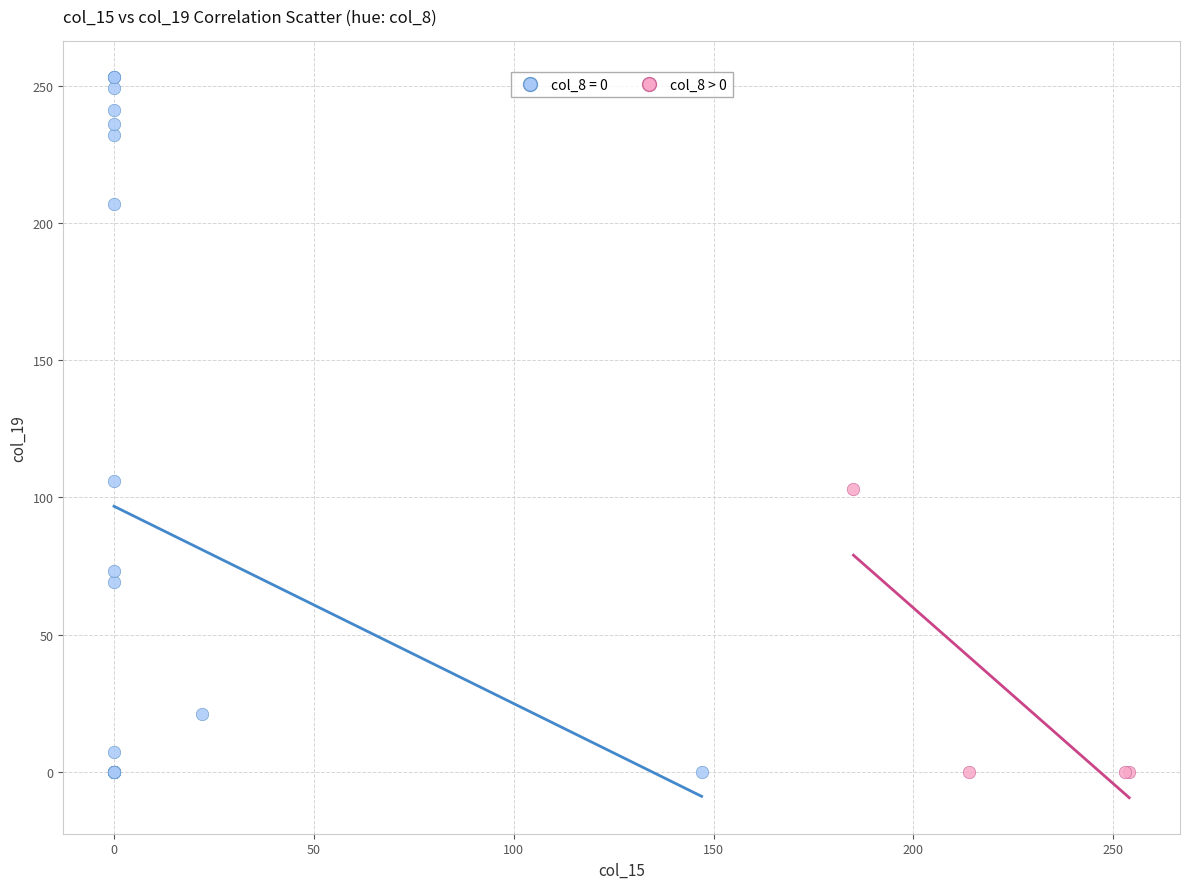

Which series has the widest spread of Y values?

col_8 = 0